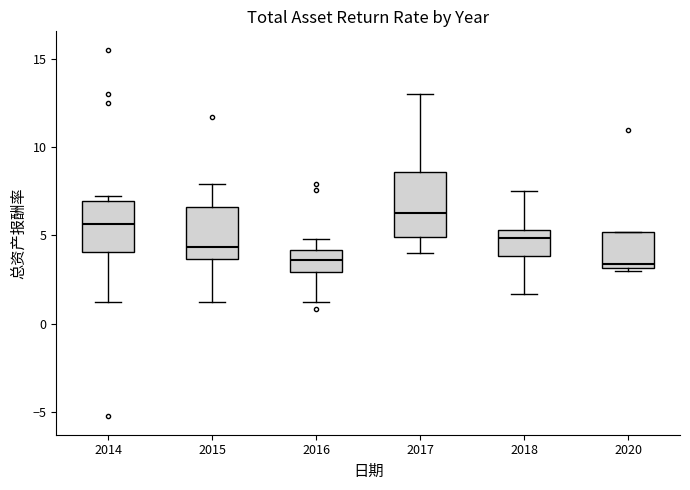

Reading left to right, transcribe this box plot: for each box, give where its median line is, the range the box spans, and where its two whiskers end, as read against the y-axis. The values are not printed on the chart, so give them approximately, as read against the axis.

2014: median 5.5, box 4.0 to 7.0, whiskers 1.0 to 7.0 (just above the box's upper edge)
2015: median 4.5, box 3.5 to 6.5, whiskers 1.0 to 8.0
2016: median 3.5, box 3.0 to 4.0, whiskers 1.0 to 5.0
2017: median 6.0, box 5.0 to 8.5, whiskers 4.0 to 13.0
2018: median 5.0, box 4.0 to 5.5, whiskers 1.5 to 7.5
2020: median 3.5, box 3.0 to 5.0, whiskers 3.0 (just below the box's lower edge) to 5.0